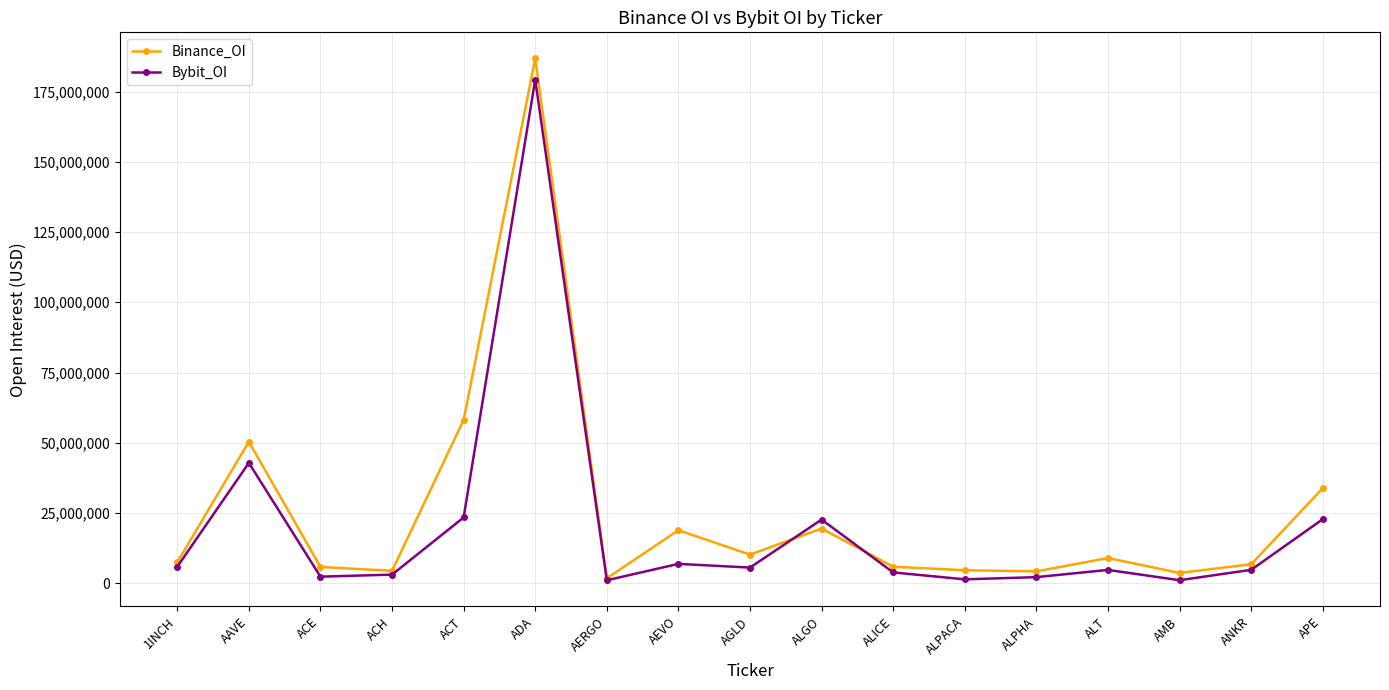

How many lines are shown in the chart?

2